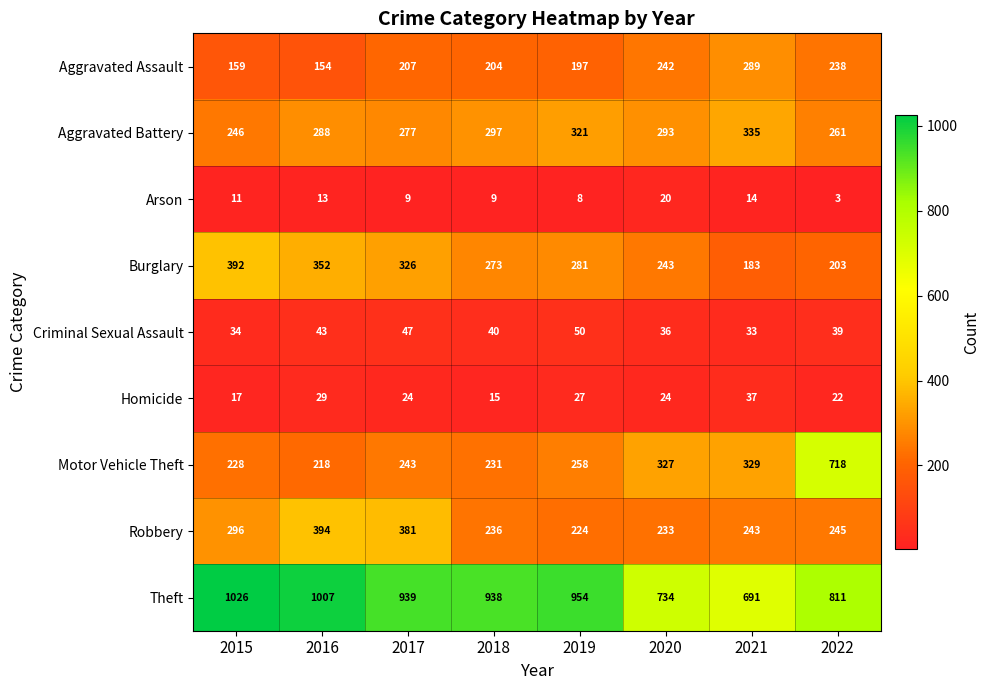

What value does the Aggravated Battery series have at 2015, to the nearest 10?

250